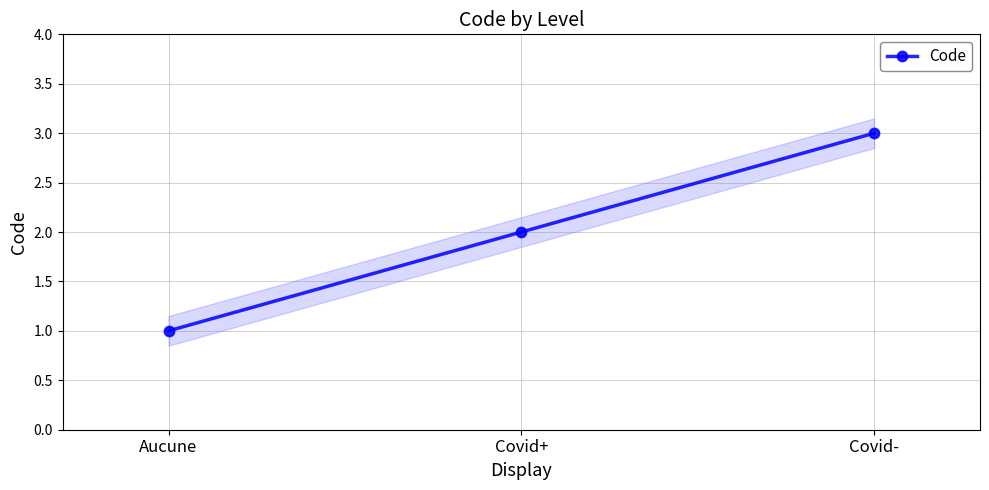

At which category does the chart reach its peak across all series?

Covid-